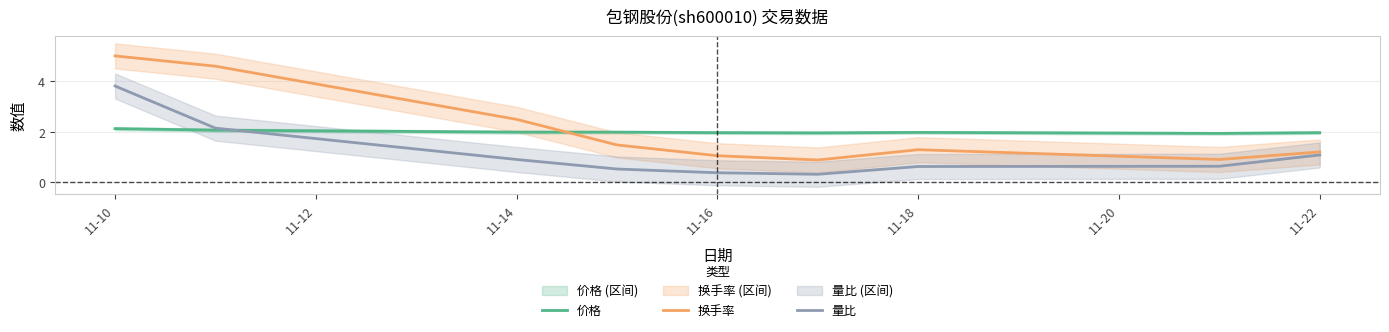

How many series are shown in this chart?

3